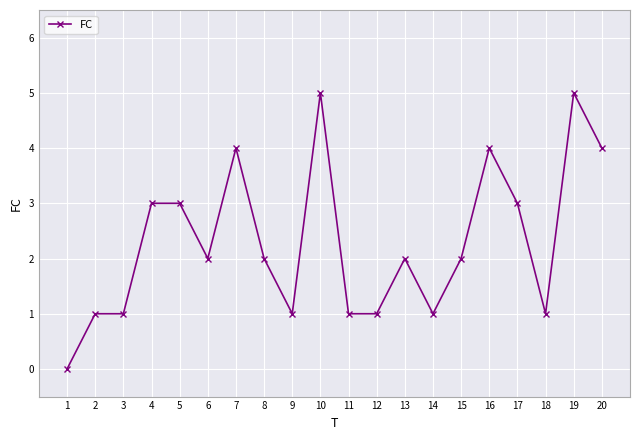

Is it true that the value at 6 is 1?

False